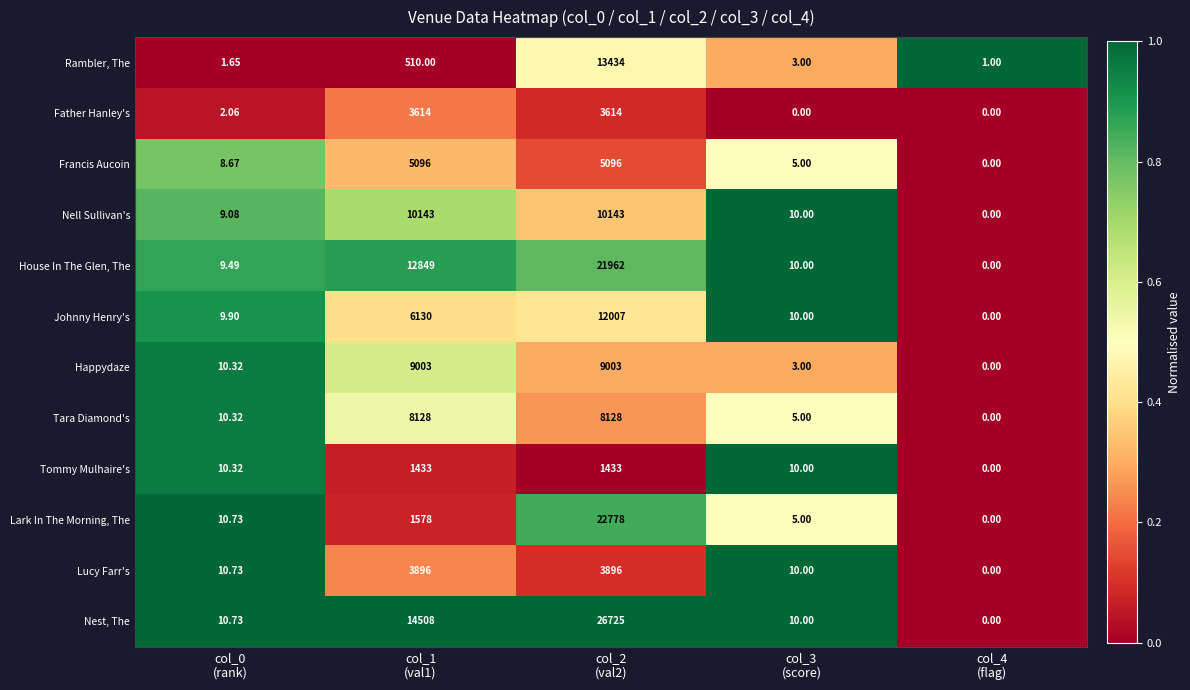

Which series has the largest total across all categories?

Nest, The